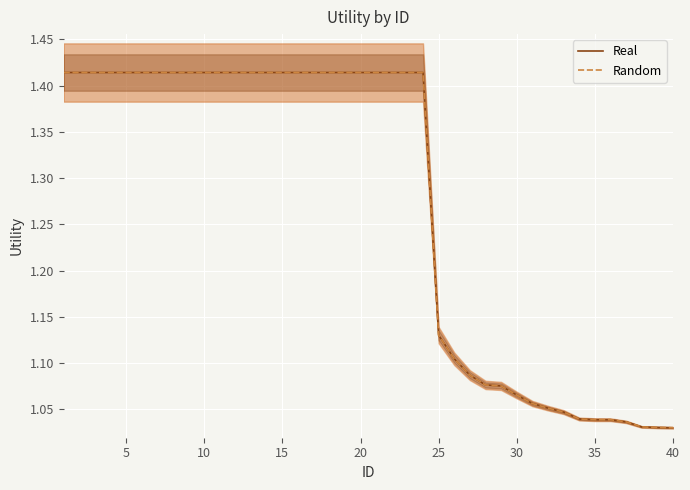

True or false: Random and Real intersect in this chart.

False